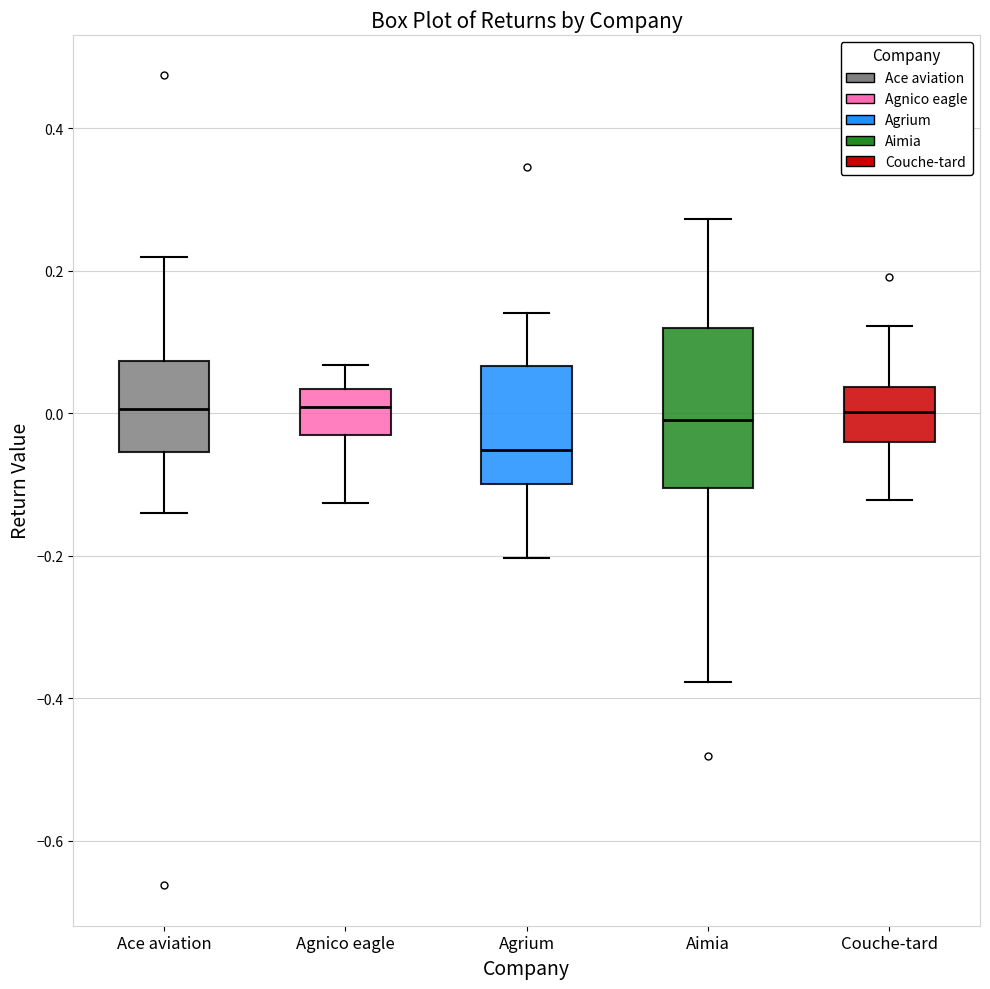

Which box's median line is the lowest?

Agrium